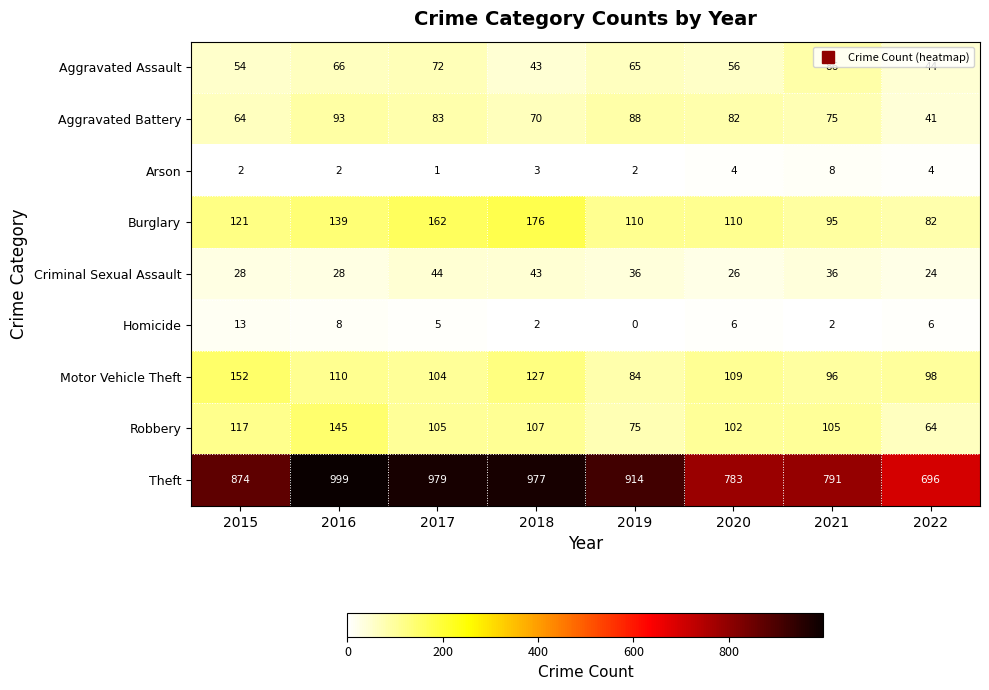

True or false: Motor Vehicle Theft has a value of 152 at 2015.

True